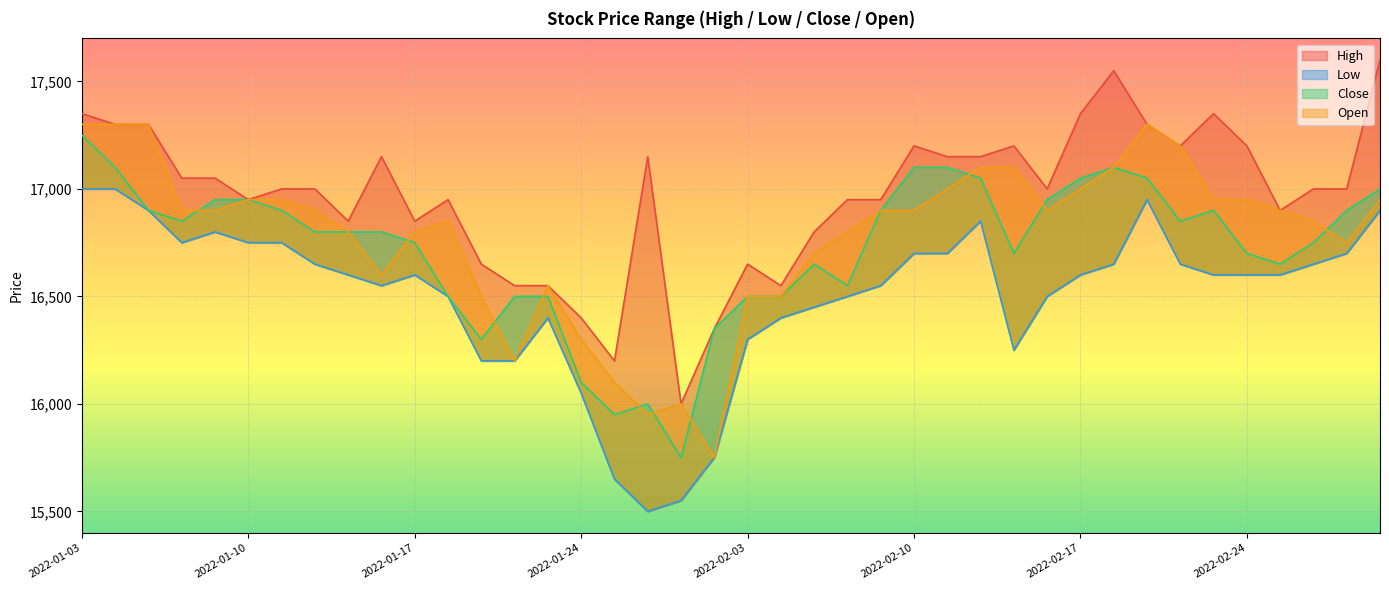

What is the value of the Close point at the 2nd from the left?

17100